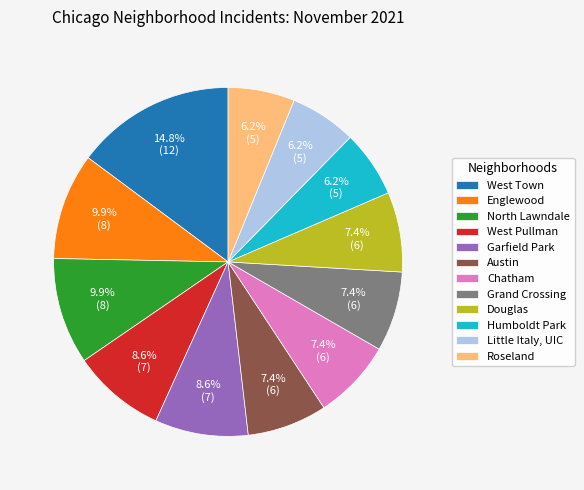

Which has a higher value, Englewood or Garfield Park?

Englewood